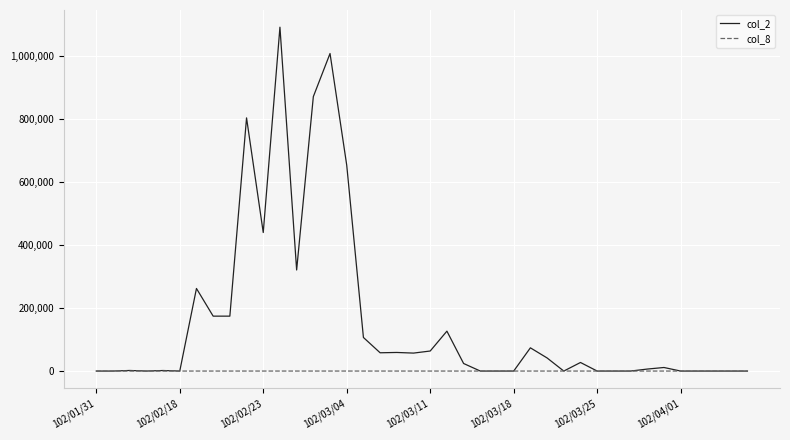

What is the greatest value displayed?

1091120